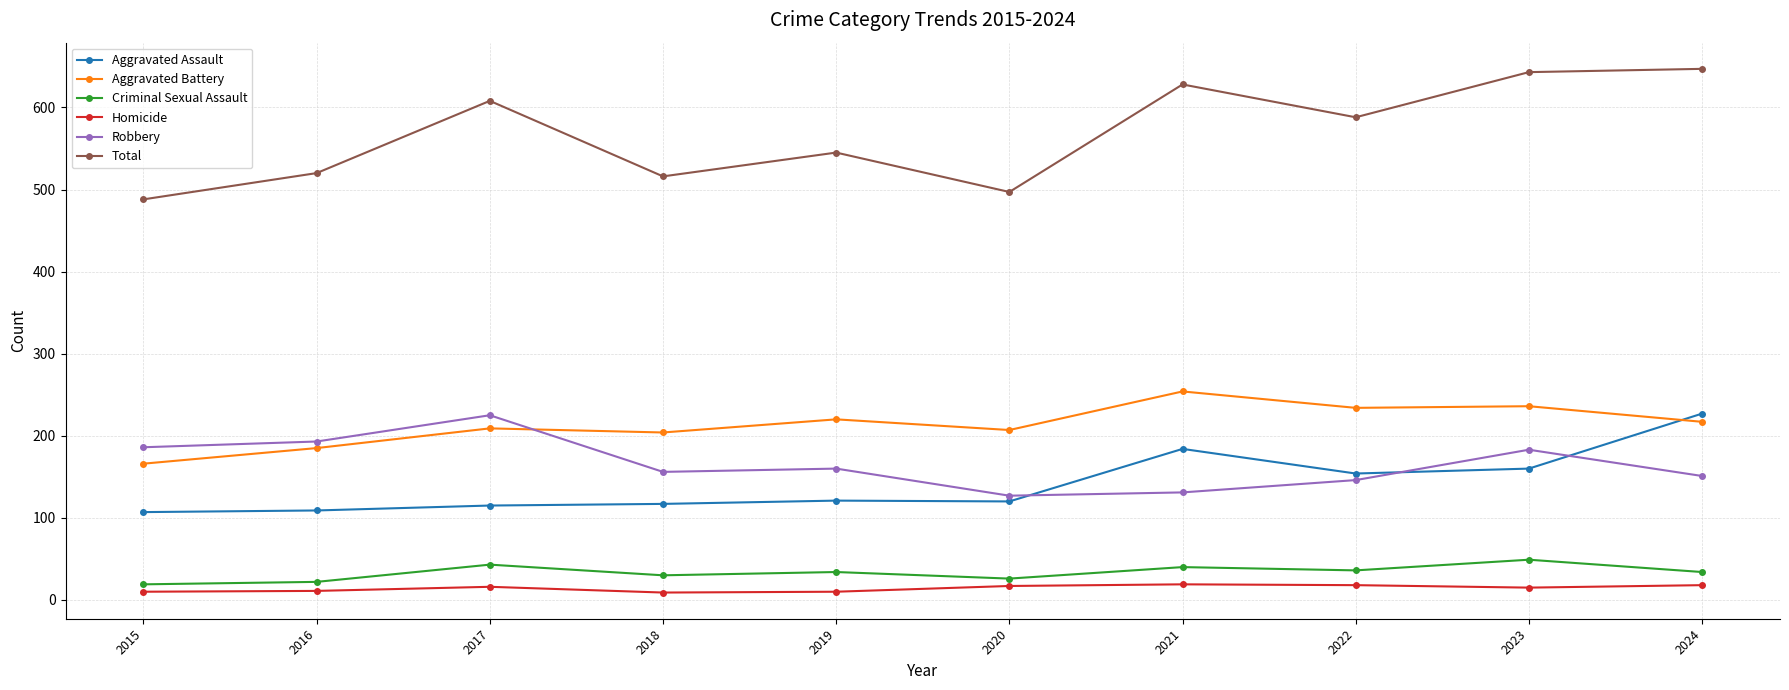

What is the greatest value displayed?

647